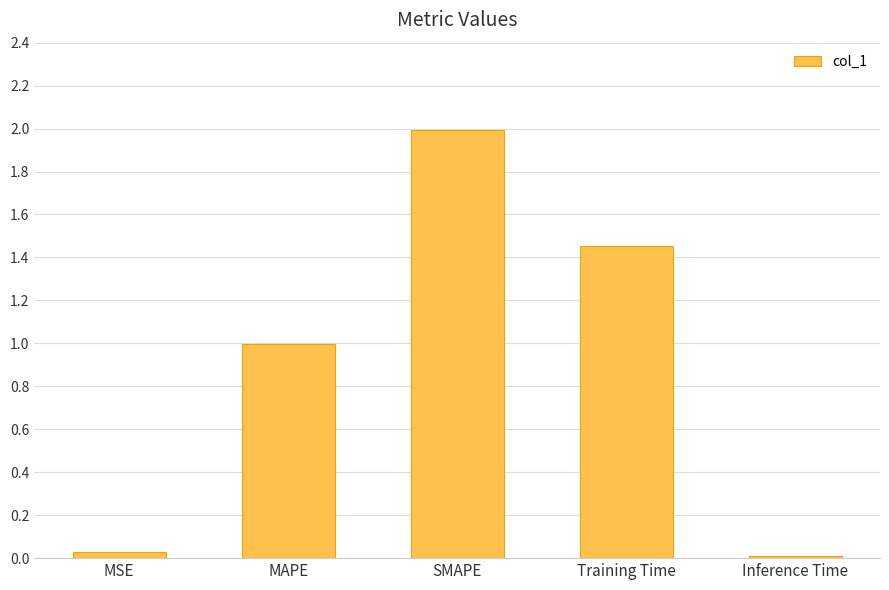

What is the sum of the values at MAPE and SMAPE?

3.0